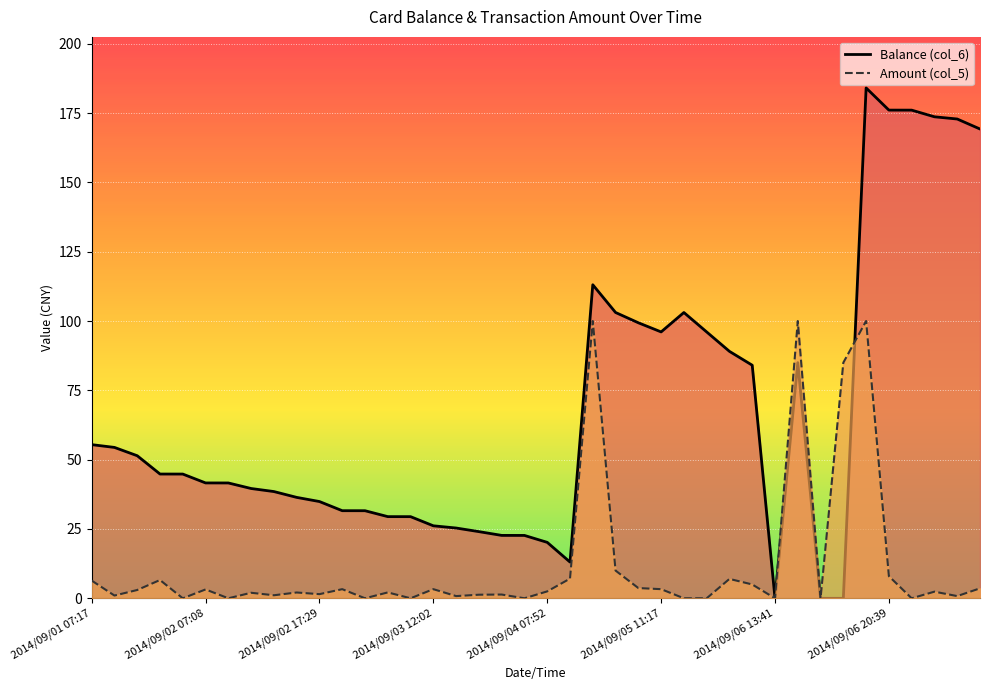

Which series has the widest spread of values?

Balance (col_6)